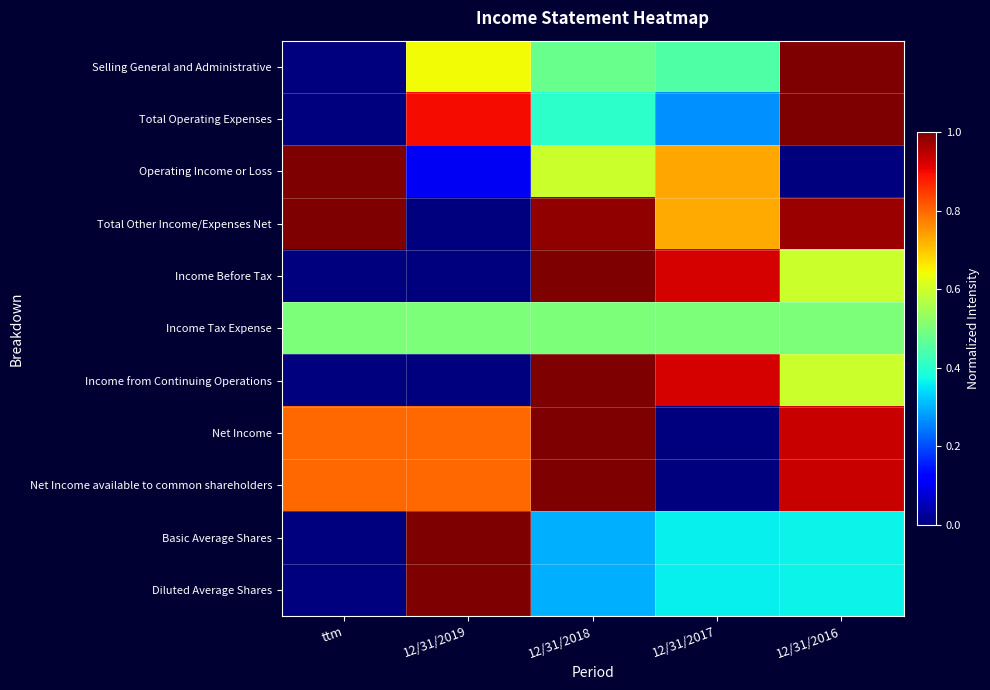

Which series changed the most between ttm and 12/31/2018?

Income Before Tax